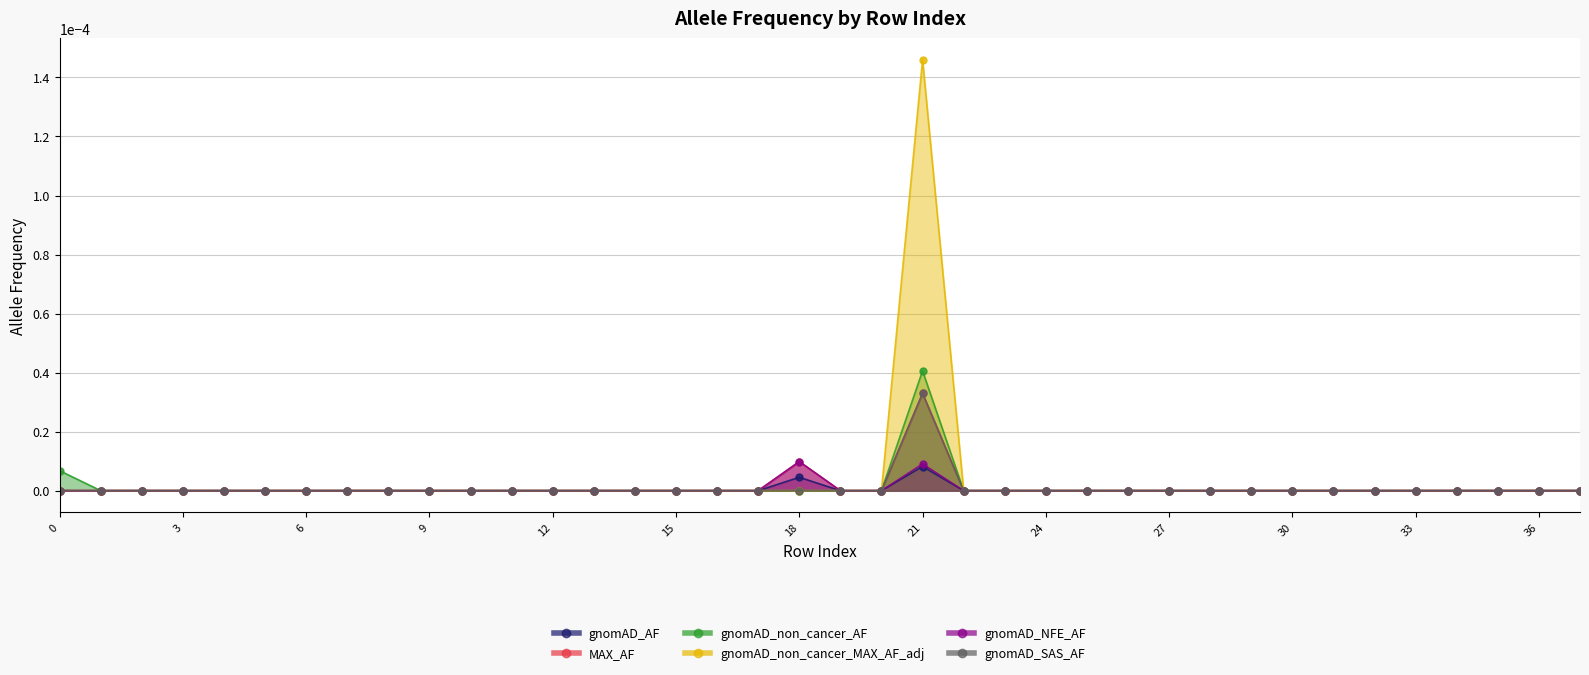

True or false: gnomAD_SAS_AF has a value of 0.0 at 13.

False